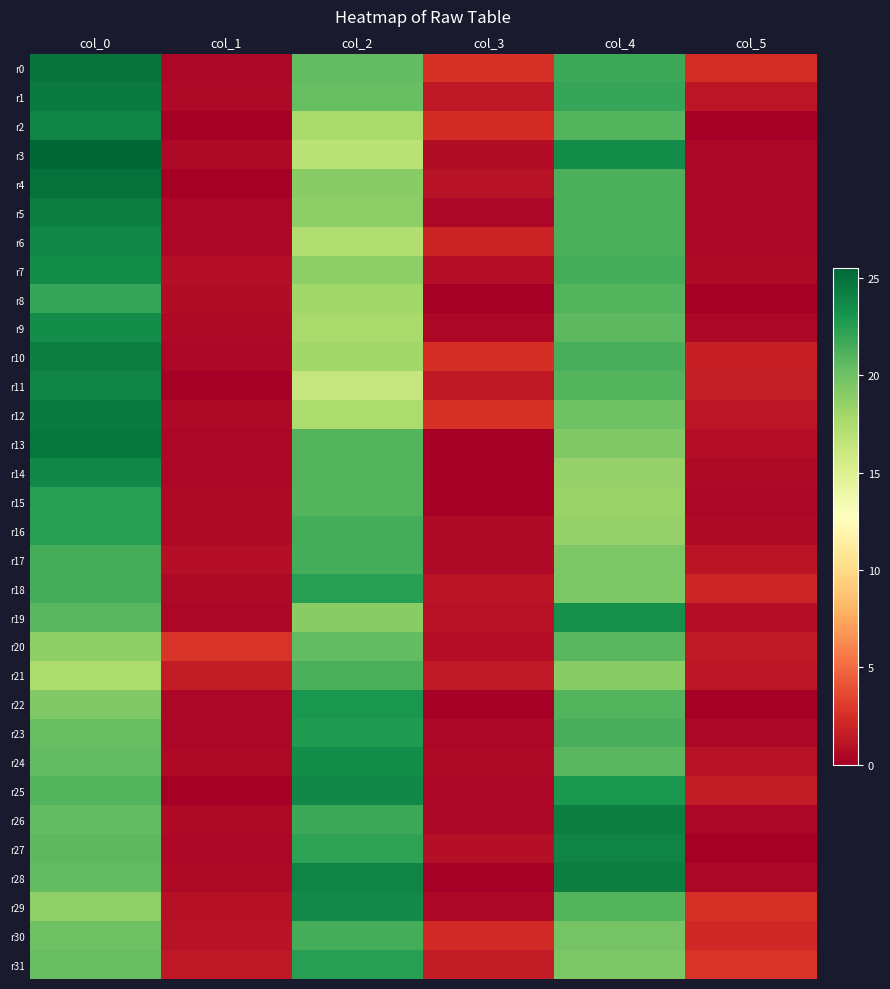

What is the spread (max minus min) of values at col_3?

2.6